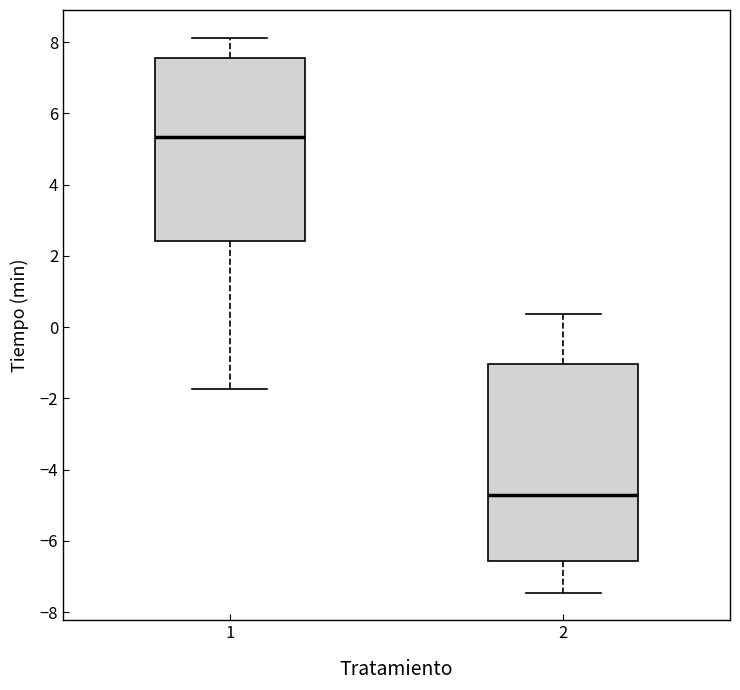

Where does the lower whisker of the box at x = 1 end on the y-axis? The values are not printed on the chart, so give them approximately, as read against the axis.

-1.8